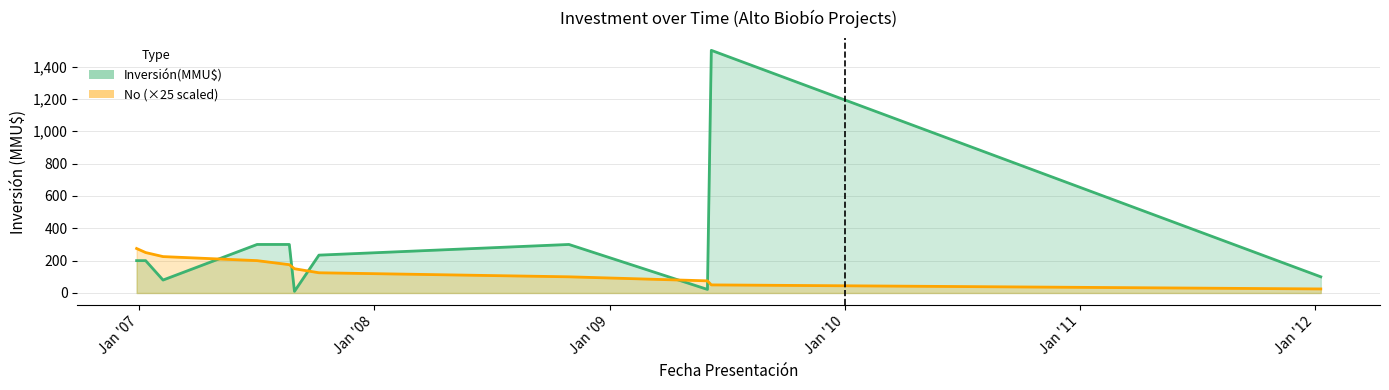

True or false: the data shows 75 at 02/06/2009.

True